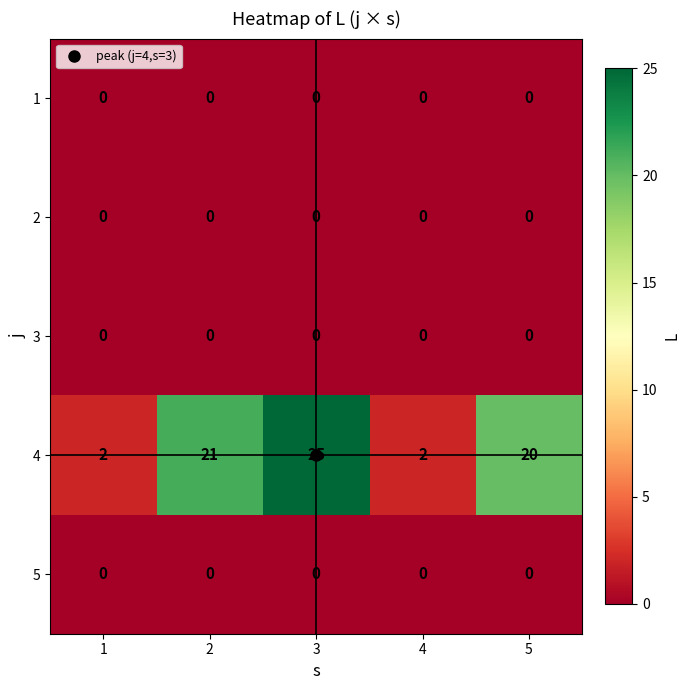

What is the total value across all series at 2?

21